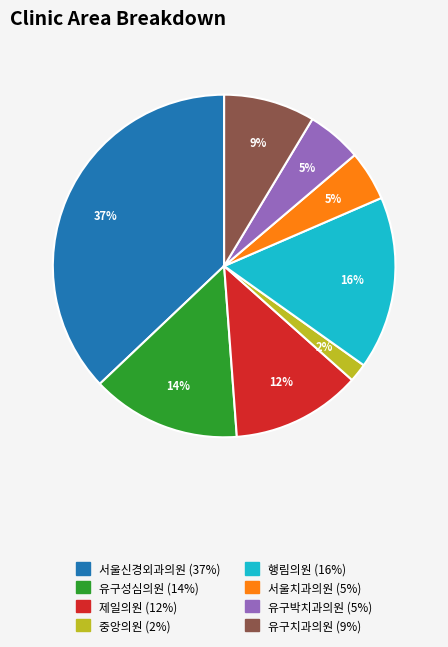

How many slices are in this pie chart?

8